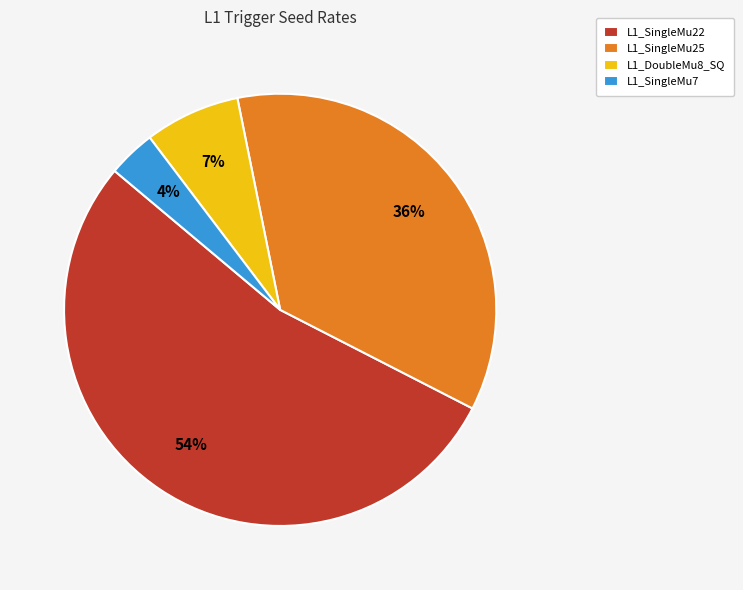

Between L1_SingleMu25 and L1_SingleMu7, which is larger?

L1_SingleMu25